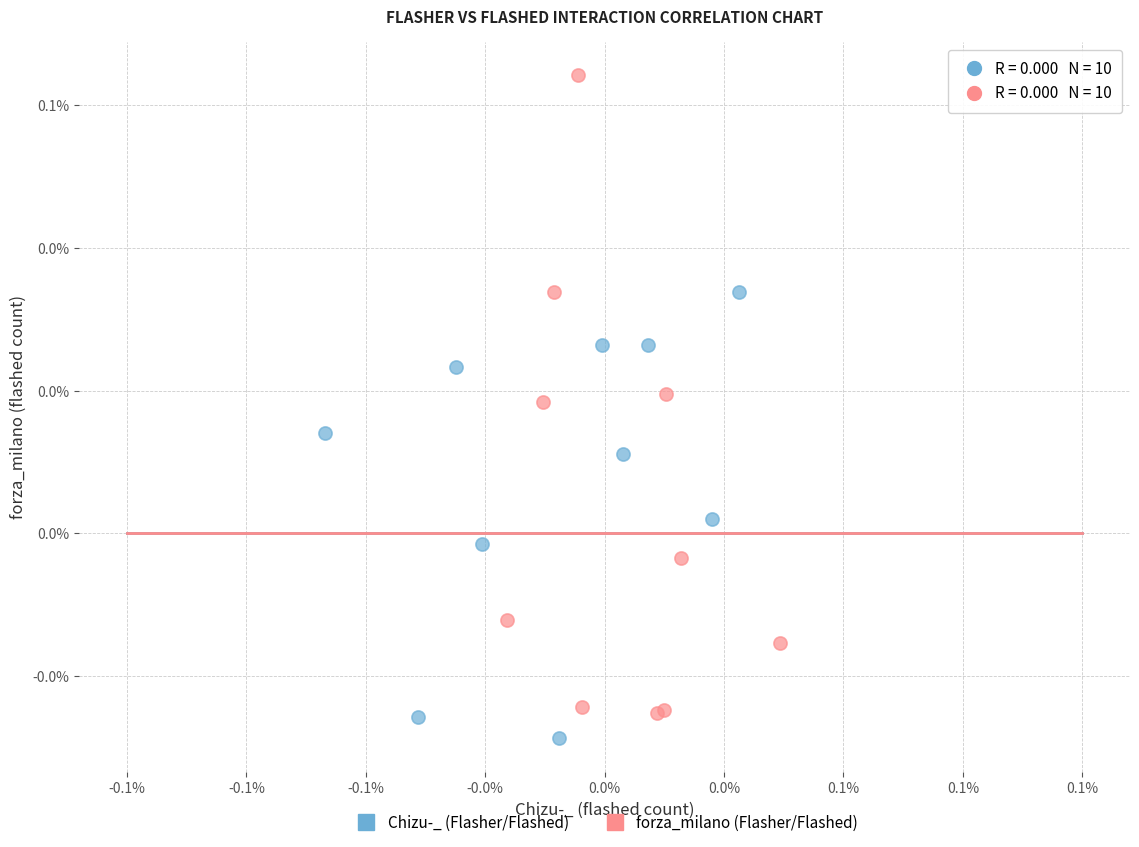

What are all the series names shown in the legend?

Chizu-_ (Flasher/Flashed), forza_milano (Flasher/Flashed)